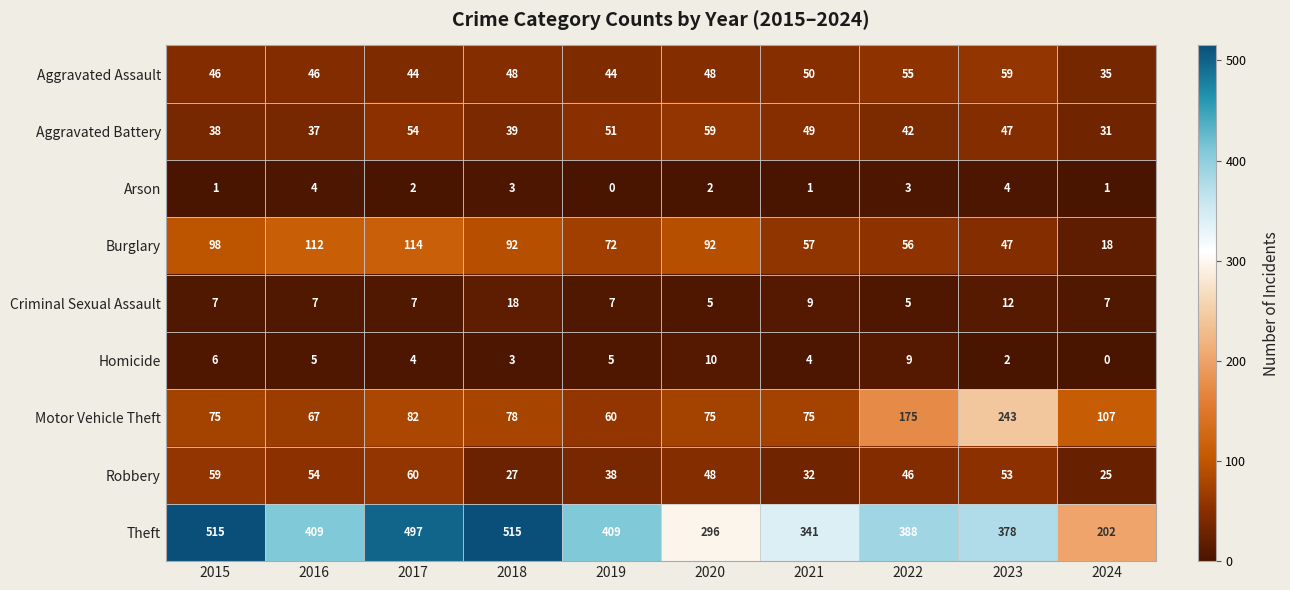

Which series changed the most between 2016 and 2019?

Burglary